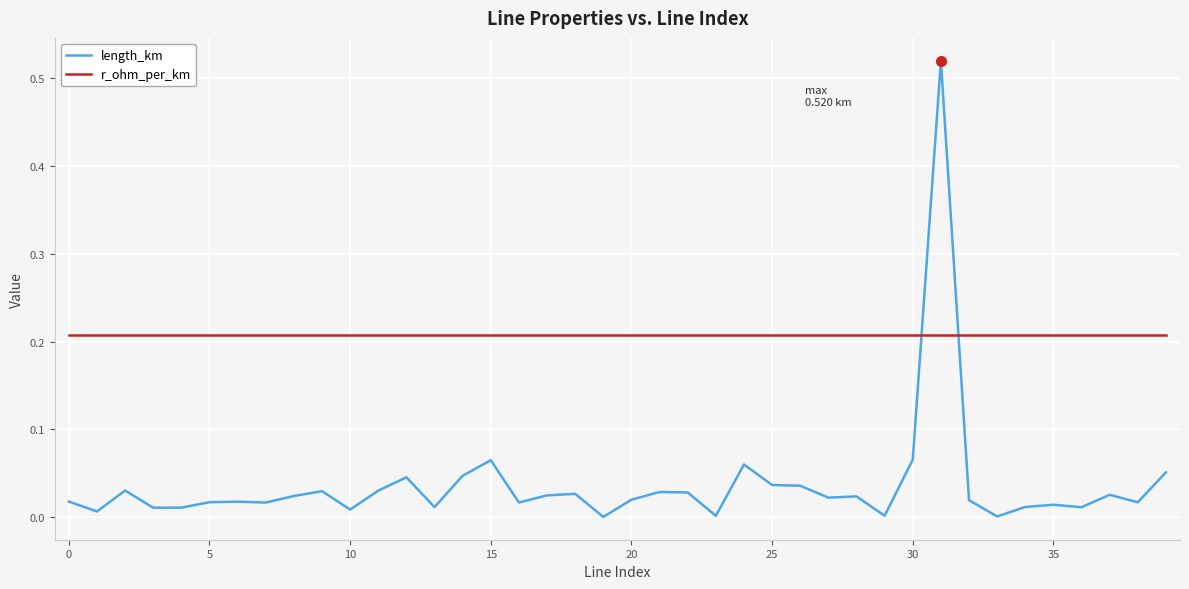

Which series has the largest total across all categories?

r_ohm_per_km